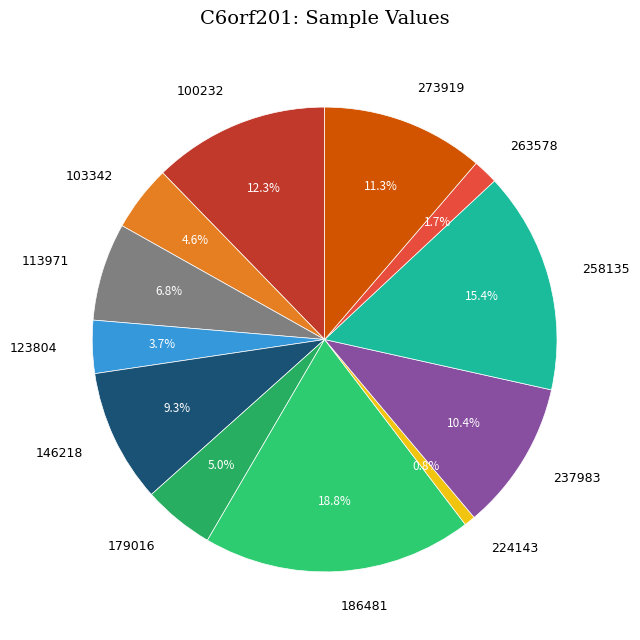

Does any single category account for the majority?

No